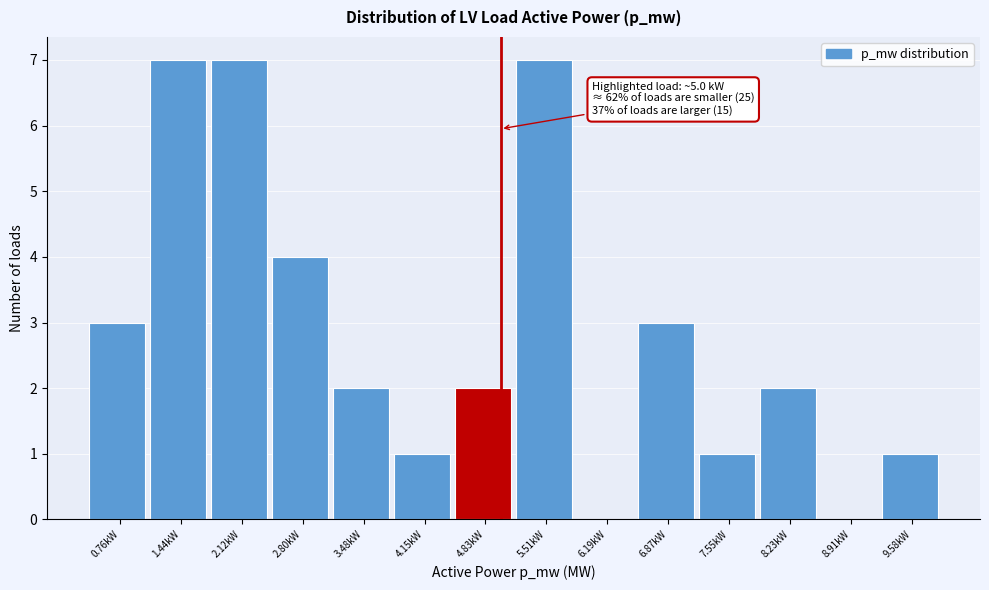

Reading left to right, extract all data points from this chart.

0.76kW=3	1.44kW=7	2.12kW=7	2.80kW=4	3.48kW=2	4.15kW=1	4.83kW=2	5.51kW=7	6.19kW=0	6.87kW=3	7.55kW=1	8.23kW=2	8.91kW=0	9.58kW=1